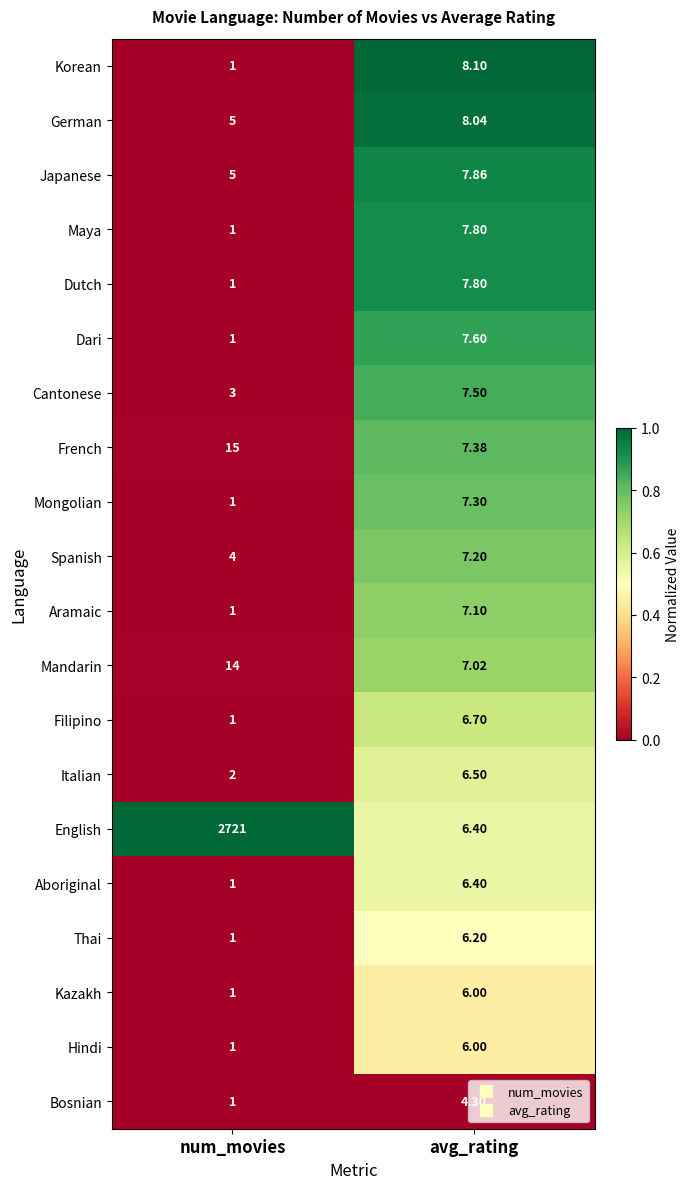

What is the greatest value displayed?

2721.0